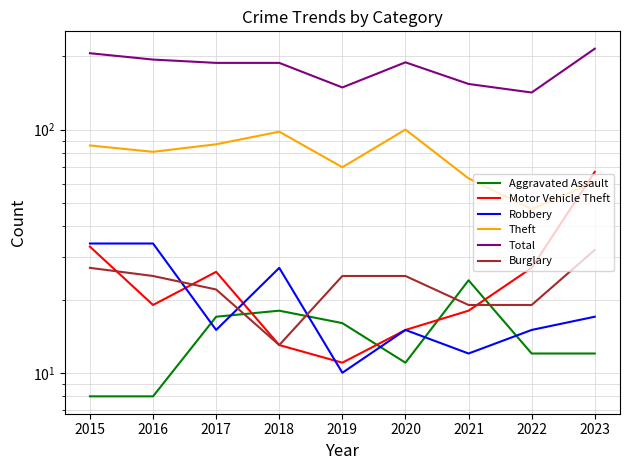

How many intersections are there between Motor Vehicle Theft and Aggravated Assault?

4